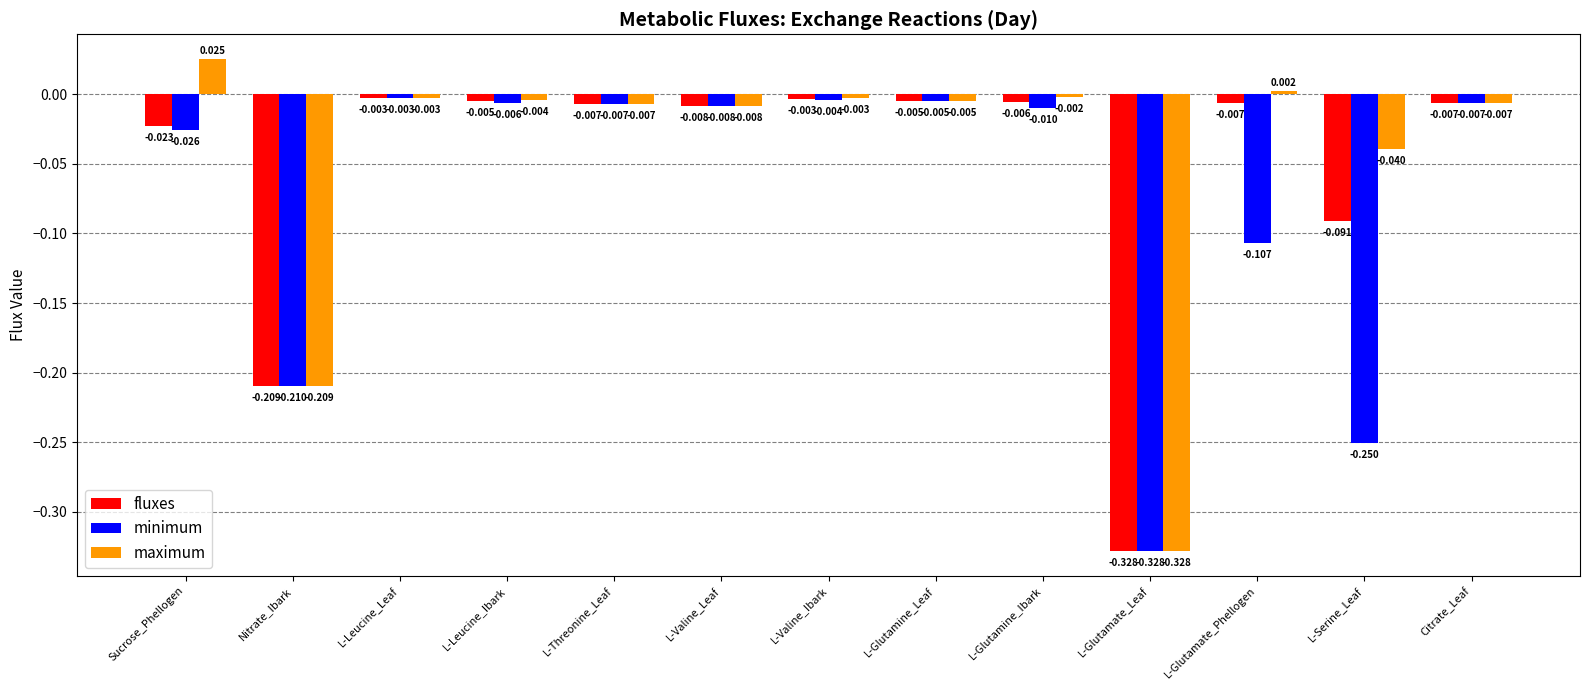

At which category is the sum across all series the highest?

L-Leucine_Leaf